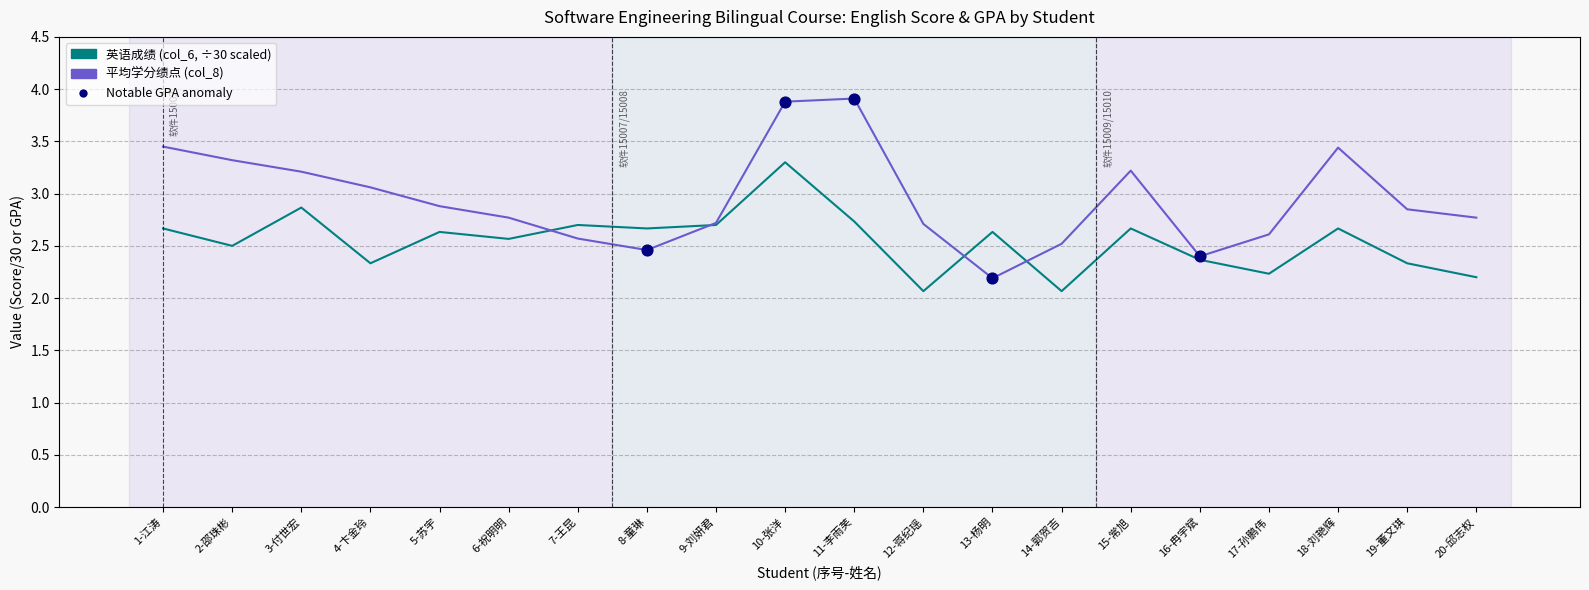

What is the spread (max minus min) of values at 2-邵珠彬?

0.8